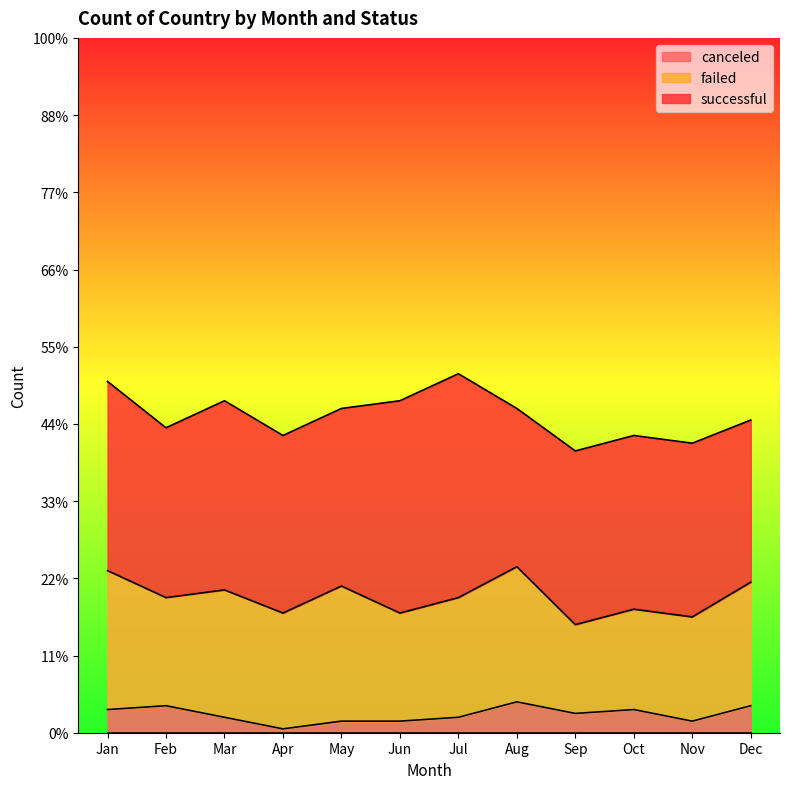

List the series in order of their peak value, lowest first.

canceled, failed, successful